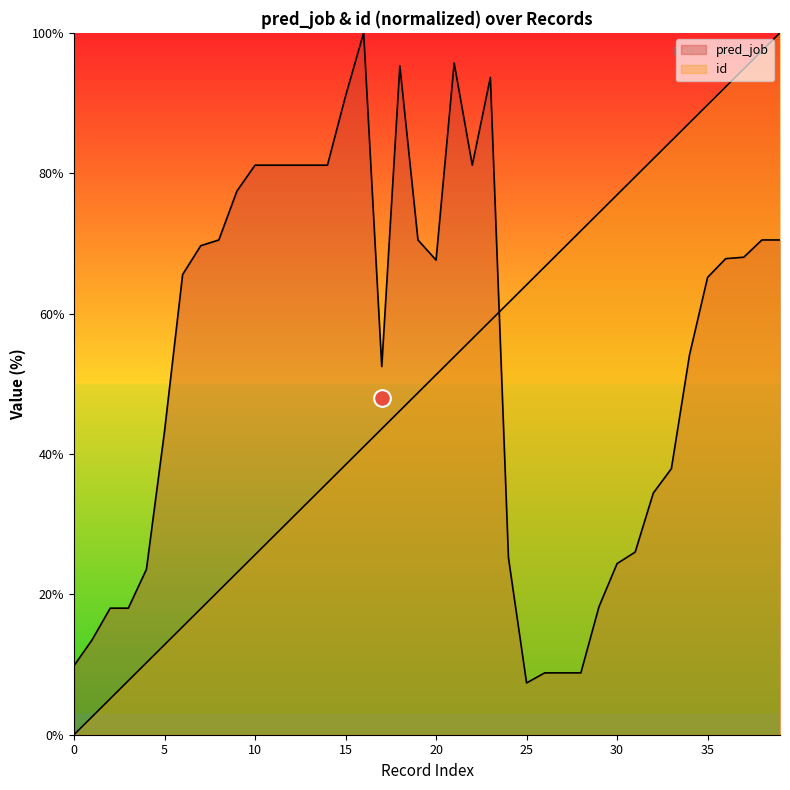

Reading left to right, extract all data points from this chart.

pred_job: 0=9.8	1=13.5	2=18.0	3=18.0	4=23.6	5=43.2	6=65.6	7=69.7	8=70.5	9=77.5	10=81.1	11=81.1	12=81.1	13=81.1	14=81.1	15=91.0	16=100.0	17=52.5	18=95.3	19=70.5	20=67.6	21=95.7	22=81.1	23=93.6	24=25.2	25=7.4	26=8.8	27=8.8	28=8.8	29=18.2	30=24.4	31=26.0	32=34.4	33=37.9	34=54.1	35=65.2	36=67.8	37=68.0	38=70.5	39=70.5
id: 0=0.0	1=2.6	2=5.1	3=7.7	4=10.3	5=12.8	6=15.4	7=17.9	8=20.5	9=23.1	10=25.6	11=28.2	12=30.8	13=33.3	14=35.9	15=38.5	16=41.0	17=43.6	18=46.2	19=48.7	20=51.3	21=53.8	22=56.4	23=59.0	24=61.5	25=64.1	26=66.7	27=69.2	28=71.8	29=74.4	30=76.9	31=79.5	32=82.1	33=84.6	34=87.2	35=89.7	36=92.3	37=94.9	38=97.4	39=100.0